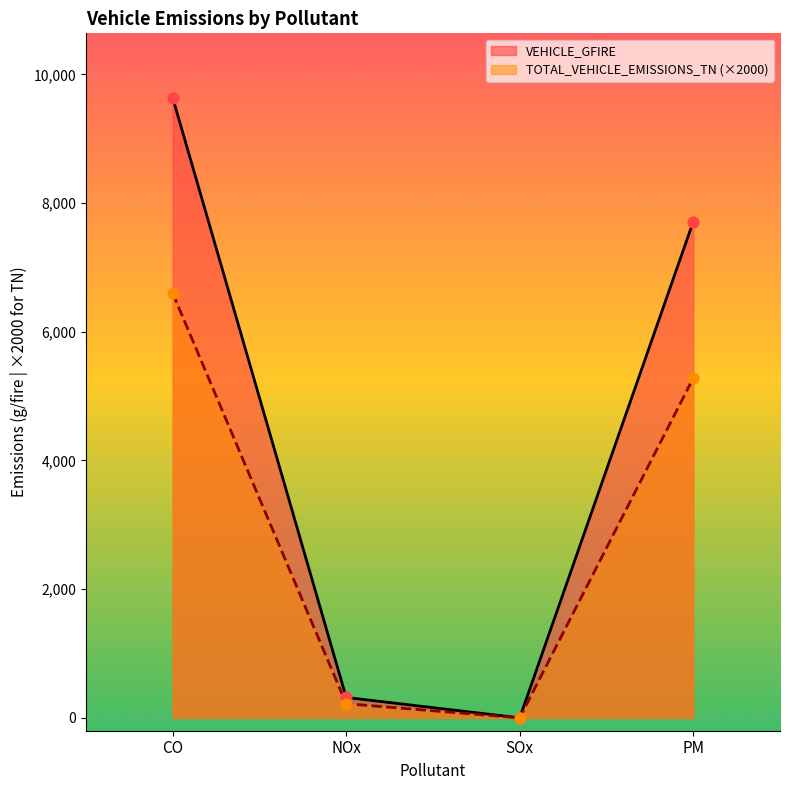

What is the total value across all series at CO?

16238.8